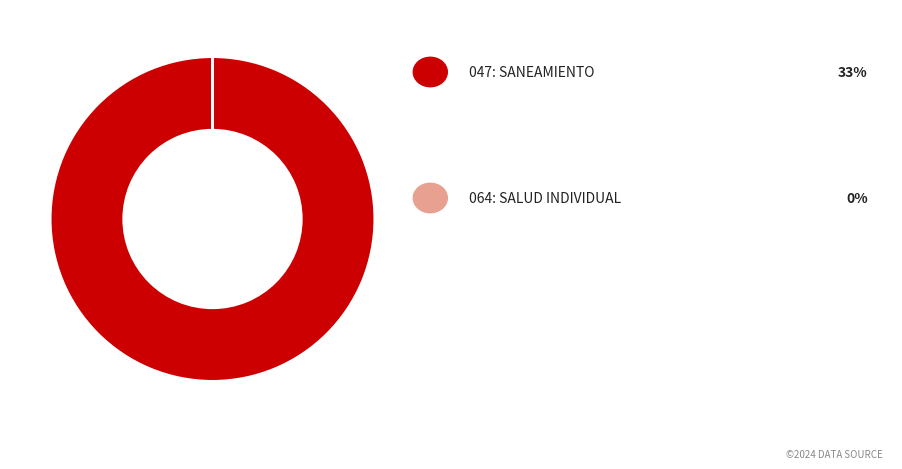

Is there a majority slice in this chart?

Yes